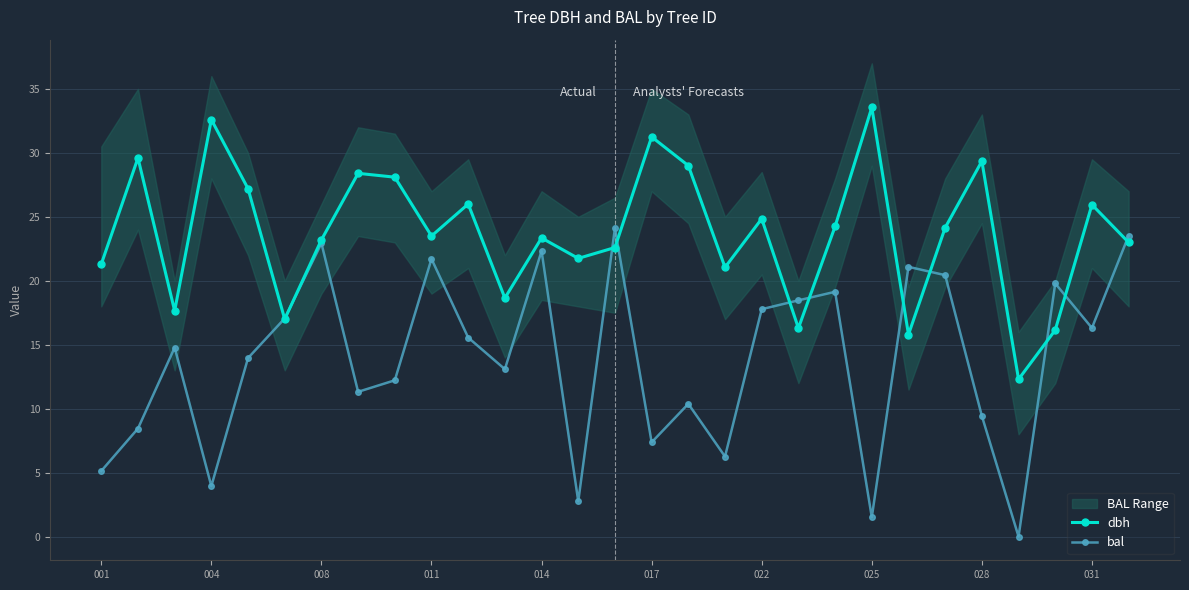

In dbh, how many points are higher than both neighbors (excluding endpoints)?

10